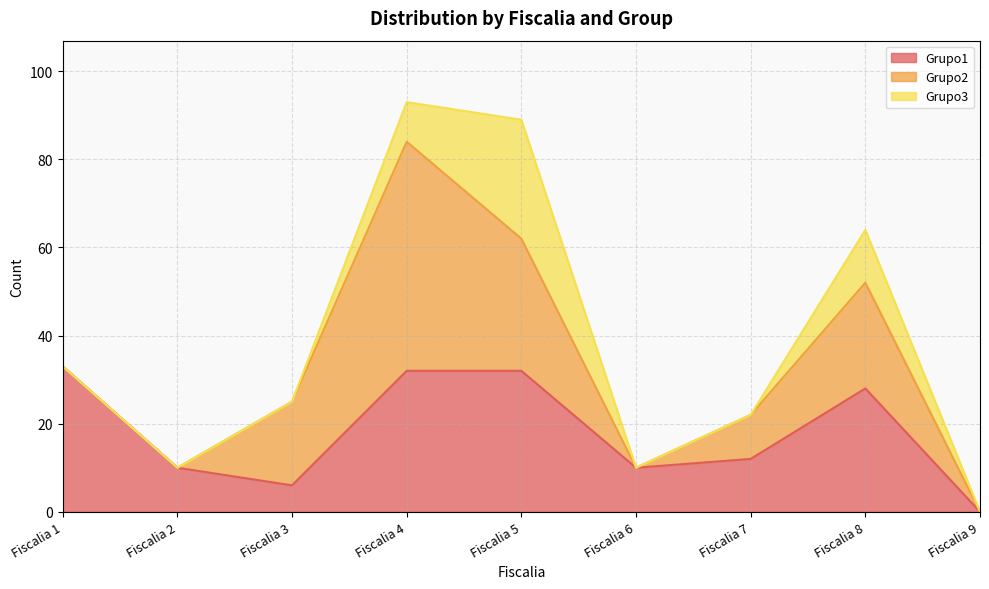

How many interior local valleys does the Grupo2 series have?

1